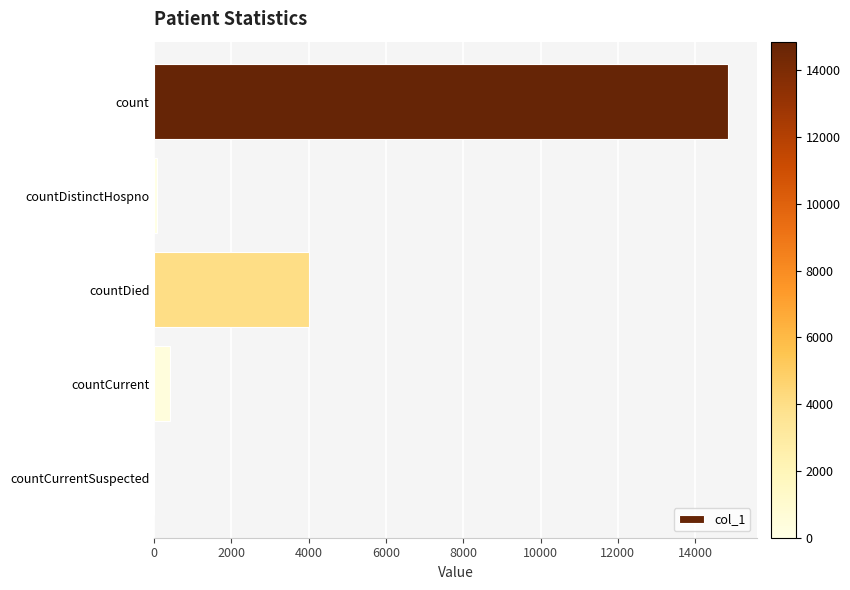

Which label corresponds to the largest value in the chart?

count